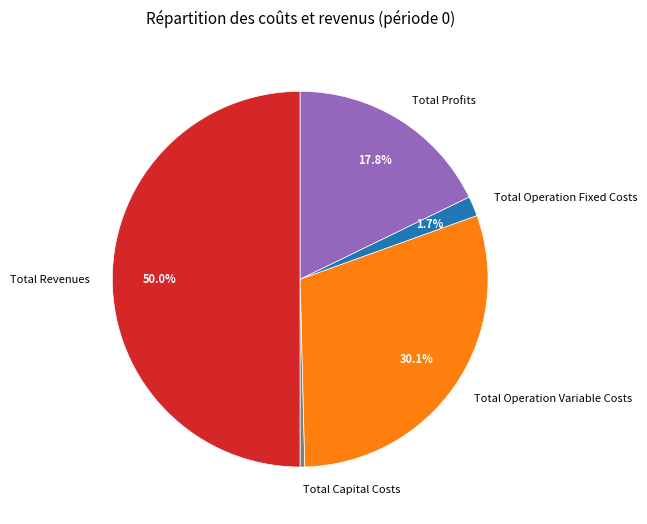

To the nearest percent, what is the difference between the largest and smallest slice percentages?

50%